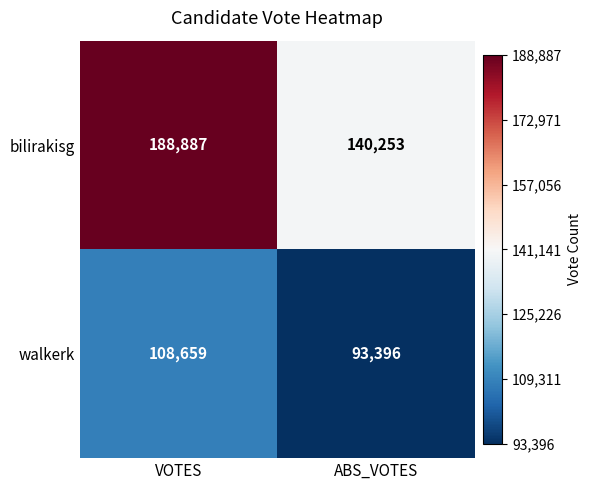

List the series in order of their peak value, highest first.

bilirakisg, walkerk